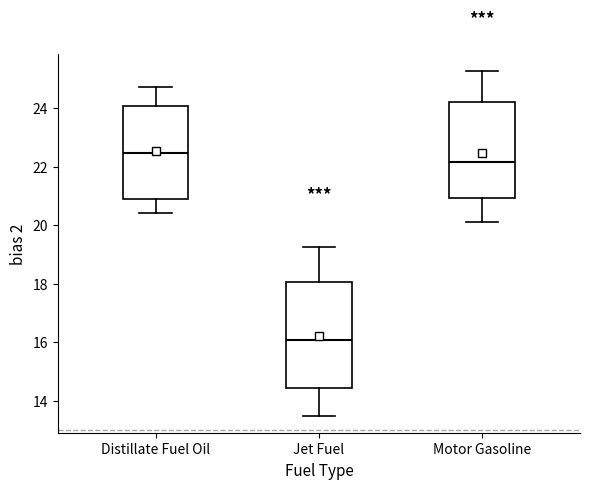

Reading left to right, read every box against the y-axis: the position of its median line, the range the box covers, and the ends of its whiskers. The values are not printed on the chart, so give them approximately, as read against the axis.

Distillate Fuel Oil: median 22.4, box 21.0 to 24.0, whiskers 20.4 to 24.8
Jet Fuel: median 16.0, box 14.4 to 18.0, whiskers 13.4 to 19.2
Motor Gasoline: median 22.2, box 21.0 to 24.2, whiskers 20.2 to 25.2